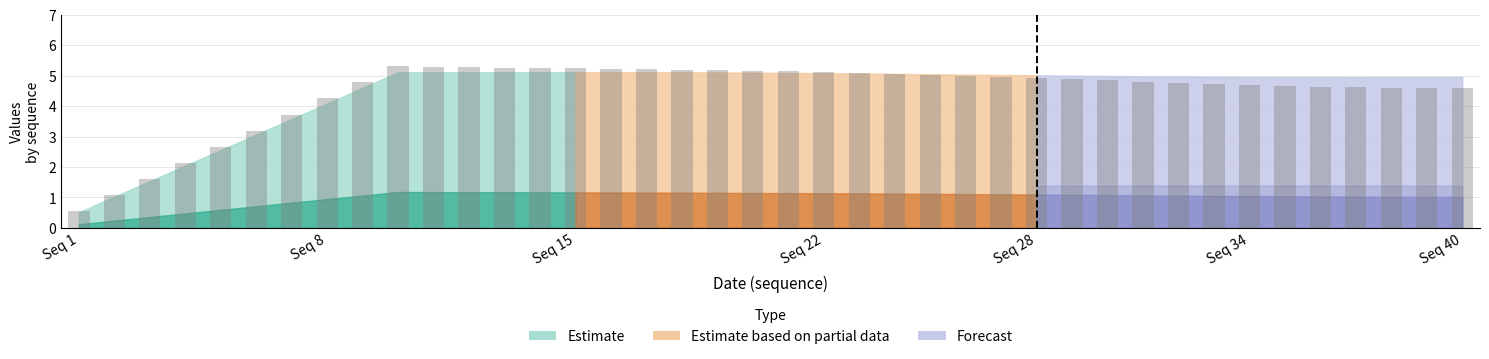

What is the value of the 34th bar from the left?

4.7